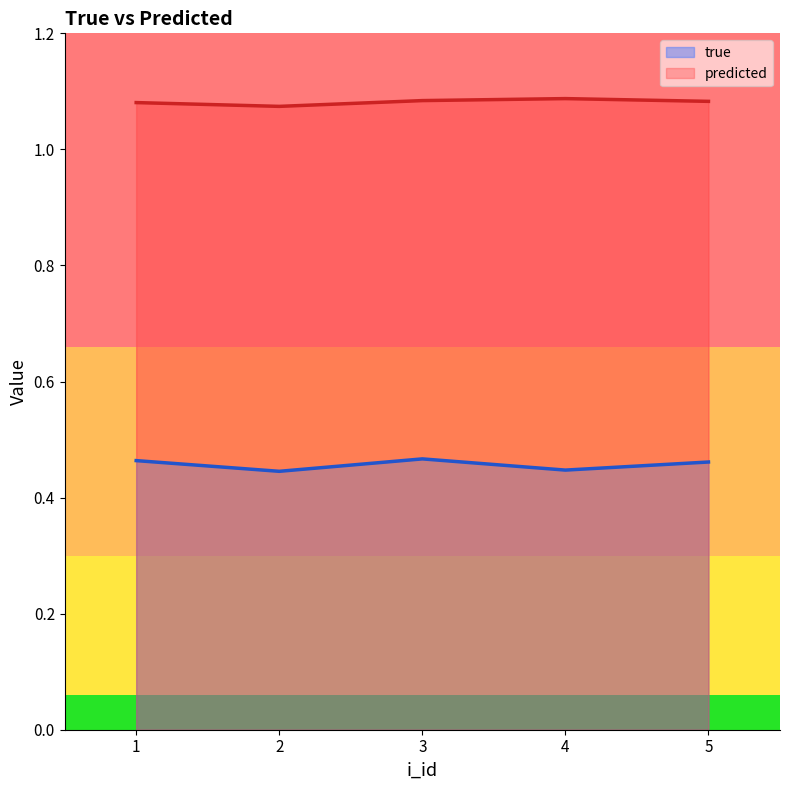

What is the average value of the true series?

0.5